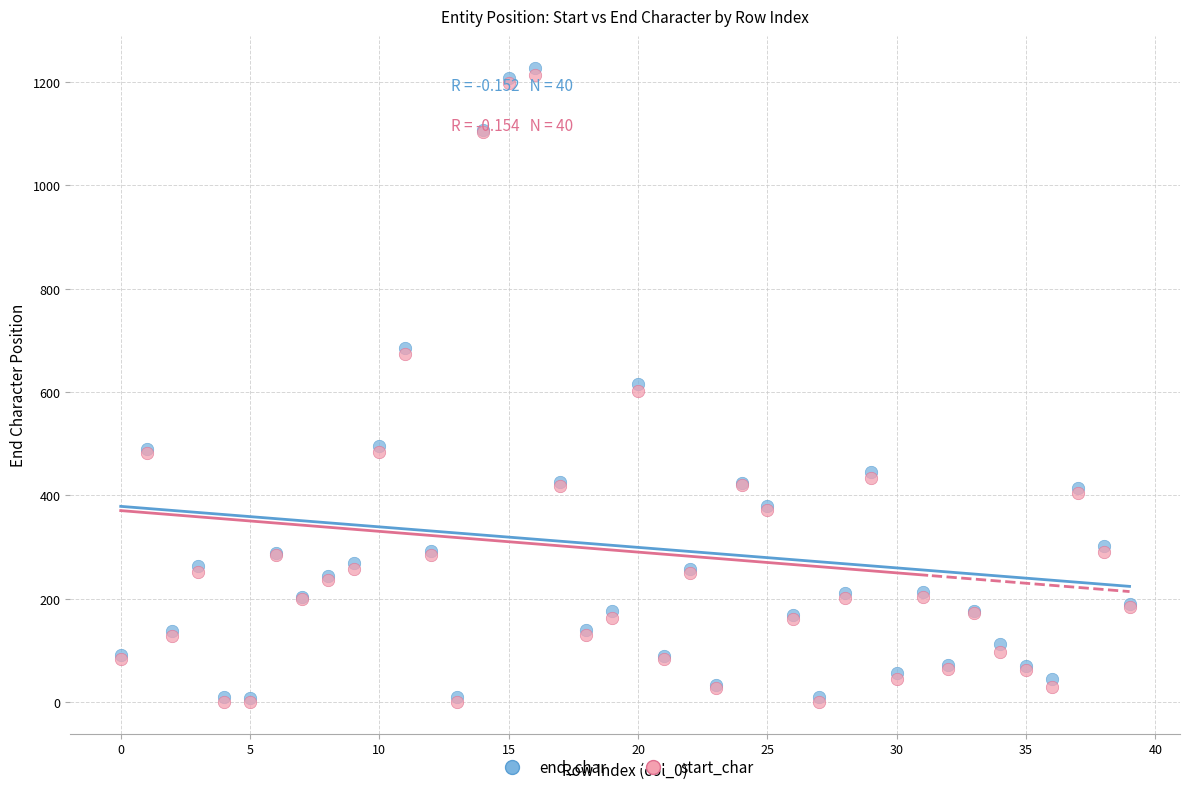

What are all the series names shown in the legend?

end_char, start_char